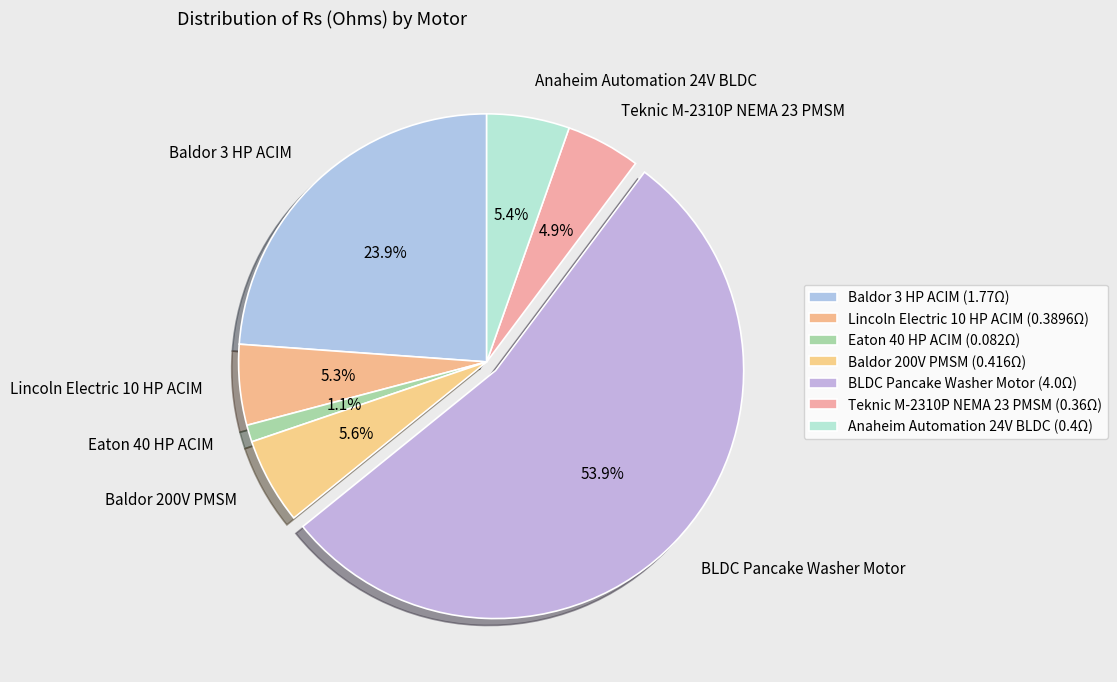

To the nearest percent, what is the average slice percentage?

14%